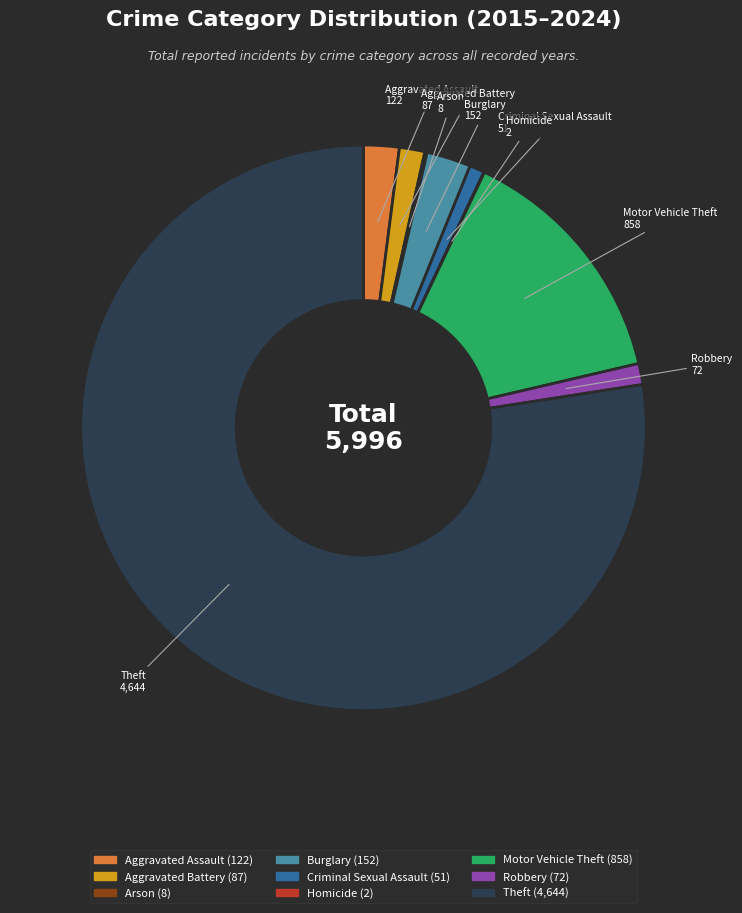

Which has a higher value, Criminal Sexual Assault or Motor Vehicle Theft?

Motor Vehicle Theft